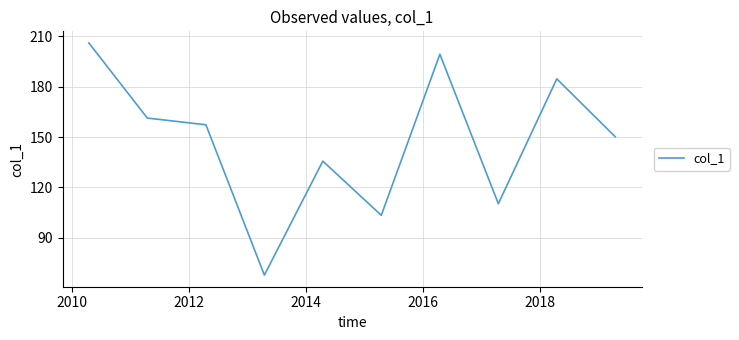

Reading left to right, list all the values displayed in this chart.

206.0	161.3	157.3	67.8	135.7	103.4	199.3	110.3	184.6	150.2